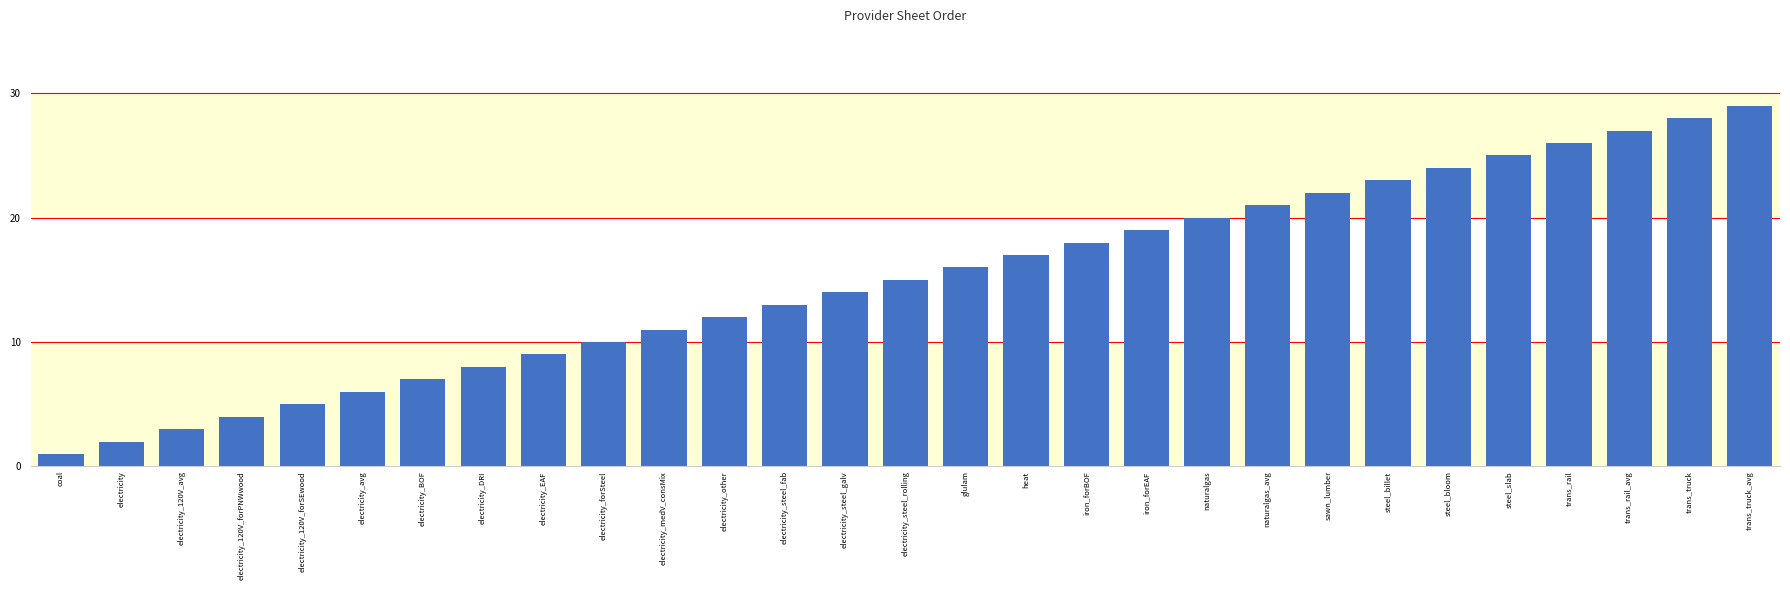

Which label corresponds to the largest value in the chart?

trans_truck_avg